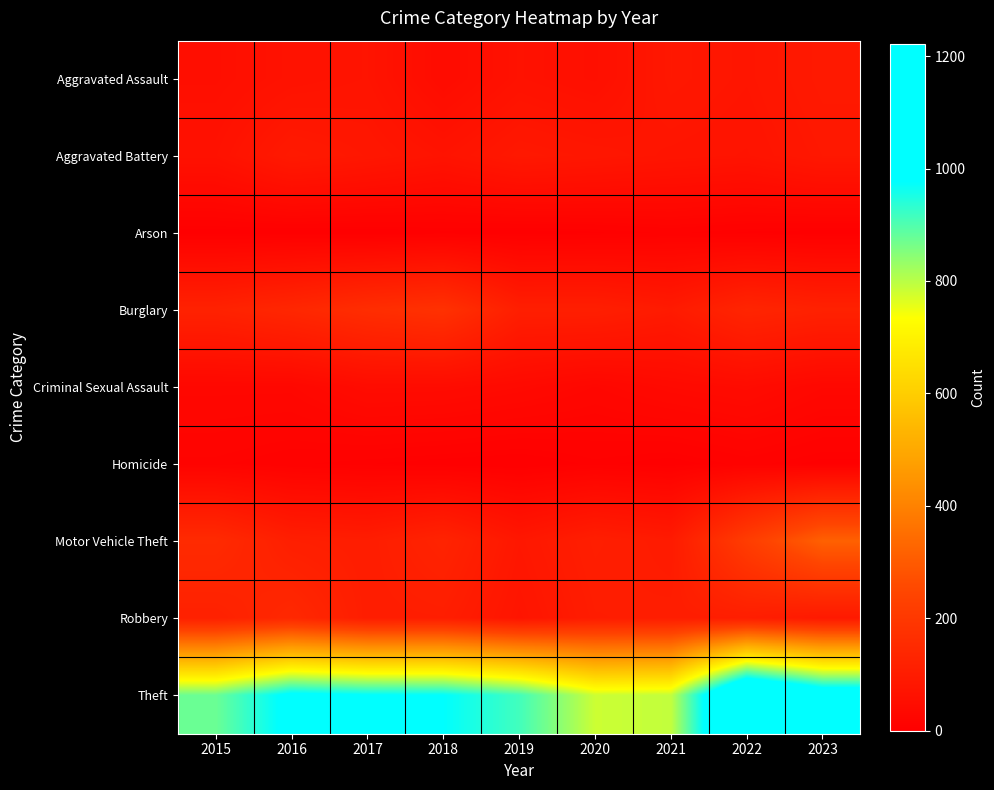

Reading left to right, extract all data points from this chart.

Aggravated Assault: 2015=54	2016=66	2017=72	2018=43	2019=65	2020=56	2021=86	2022=77	2023=93
Aggravated Battery: 2015=64	2016=93	2017=83	2018=70	2019=88	2020=82	2021=75	2022=71	2023=86
Arson: 2015=2	2016=2	2017=1	2018=3	2019=2	2020=4	2021=8	2022=4	2023=2
Burglary: 2015=121	2016=139	2017=162	2018=176	2019=110	2020=110	2021=95	2022=132	2023=119
Criminal Sexual Assault: 2015=28	2016=28	2017=44	2018=43	2019=36	2020=26	2021=36	2022=42	2023=29
Homicide: 2015=13	2016=8	2017=5	2018=2	2019=0	2020=6	2021=2	2022=9	2023=3
Motor Vehicle Theft: 2015=152	2016=110	2017=104	2018=127	2019=84	2020=109	2021=96	2022=216	2023=315
Robbery: 2015=117	2016=144	2017=105	2018=107	2019=75	2020=102	2021=105	2022=107	2023=90
Theft: 2015=874	2016=999	2017=979	2018=977	2019=914	2020=782	2021=791	2022=1222	2023=1073